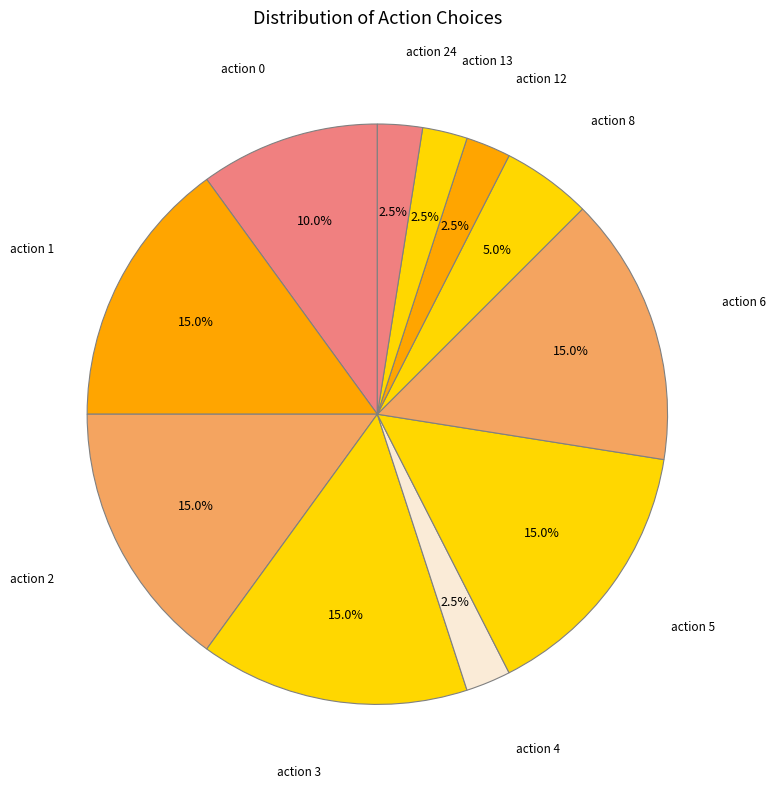

Count the number of slices in the pie.

11